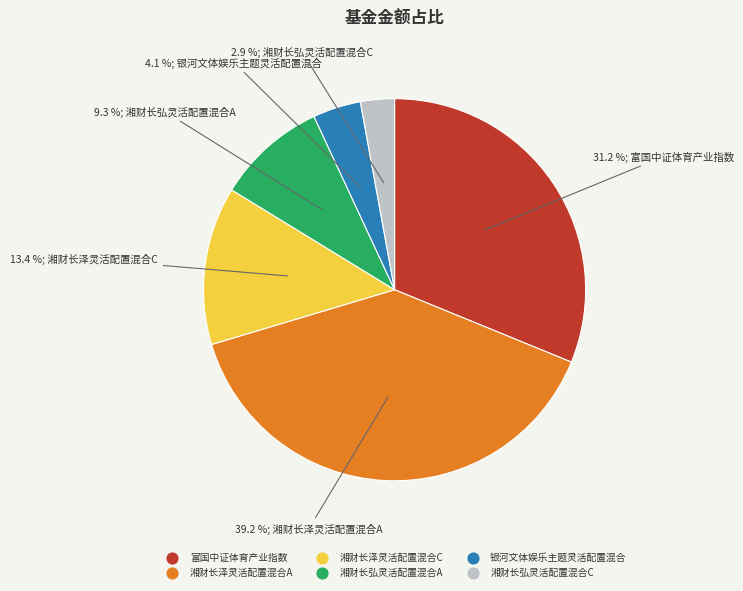

How many segments does this pie chart have?

6